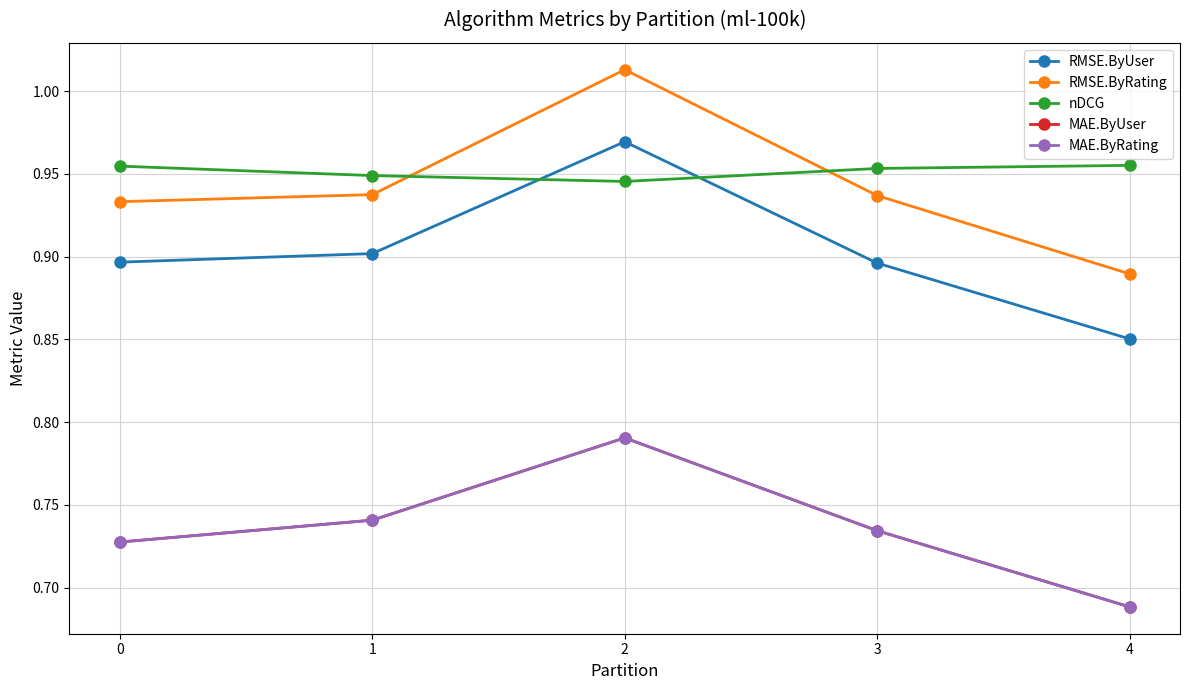

Does the chart display data point markers on the line(s)?

Yes